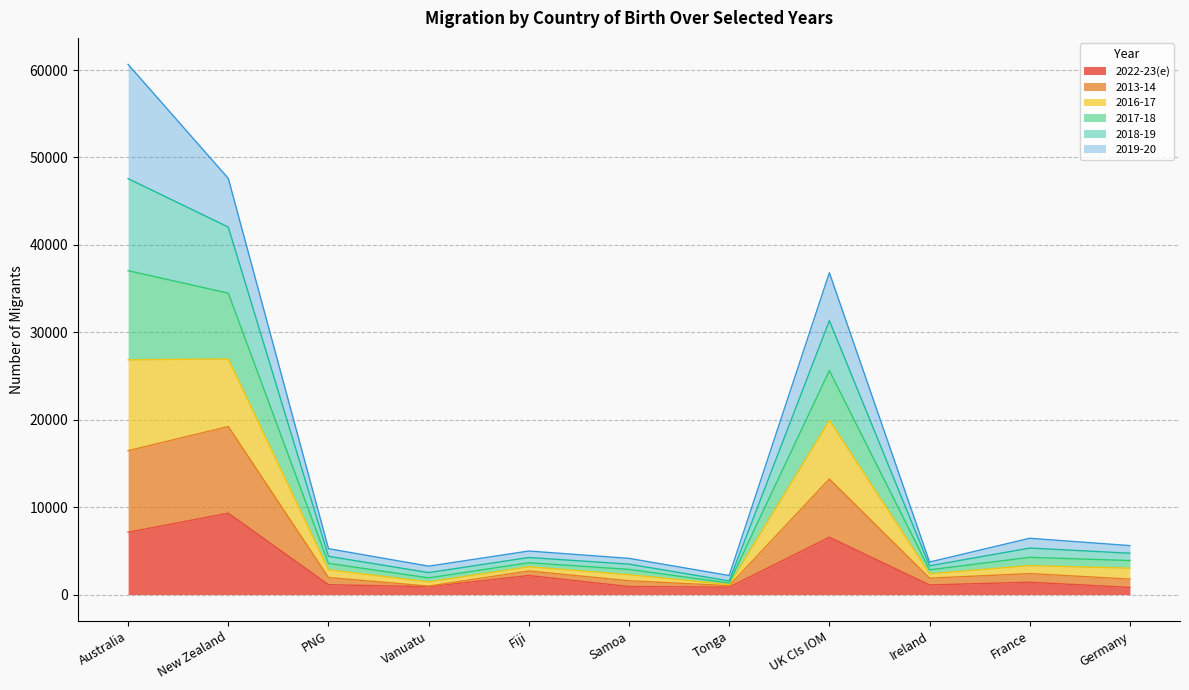

In 2013-14, how many points are lower than both neighbors (excluding endpoints)?

3